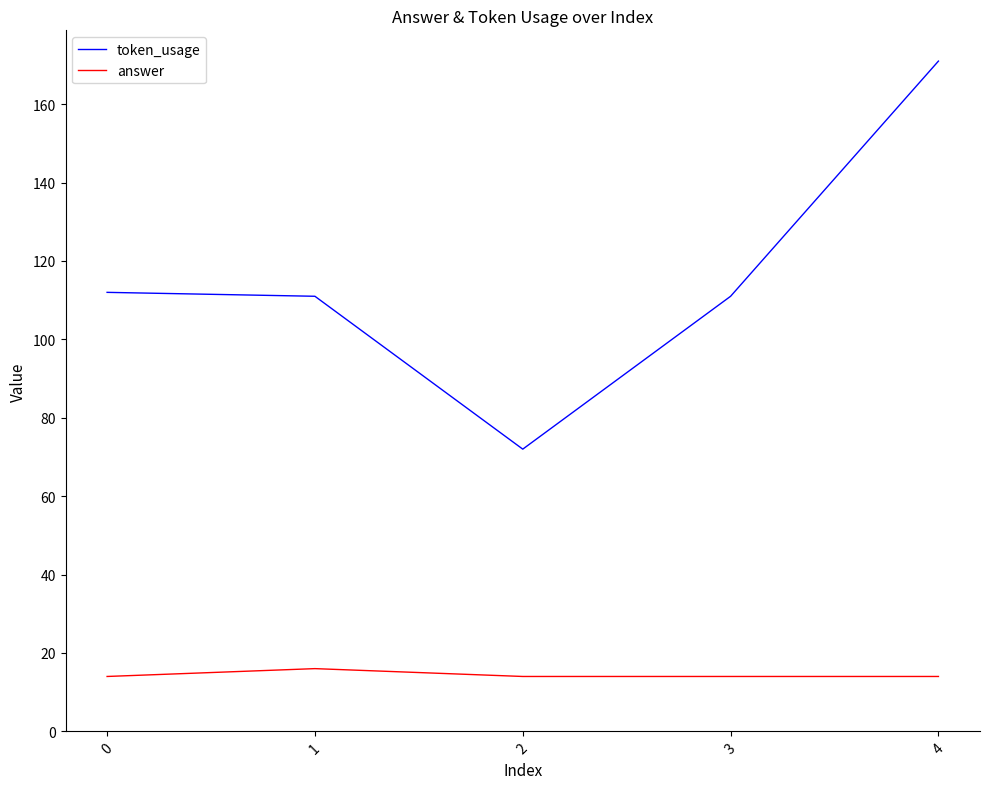

At 3, list the series in order from largest to smallest.

token_usage, answer